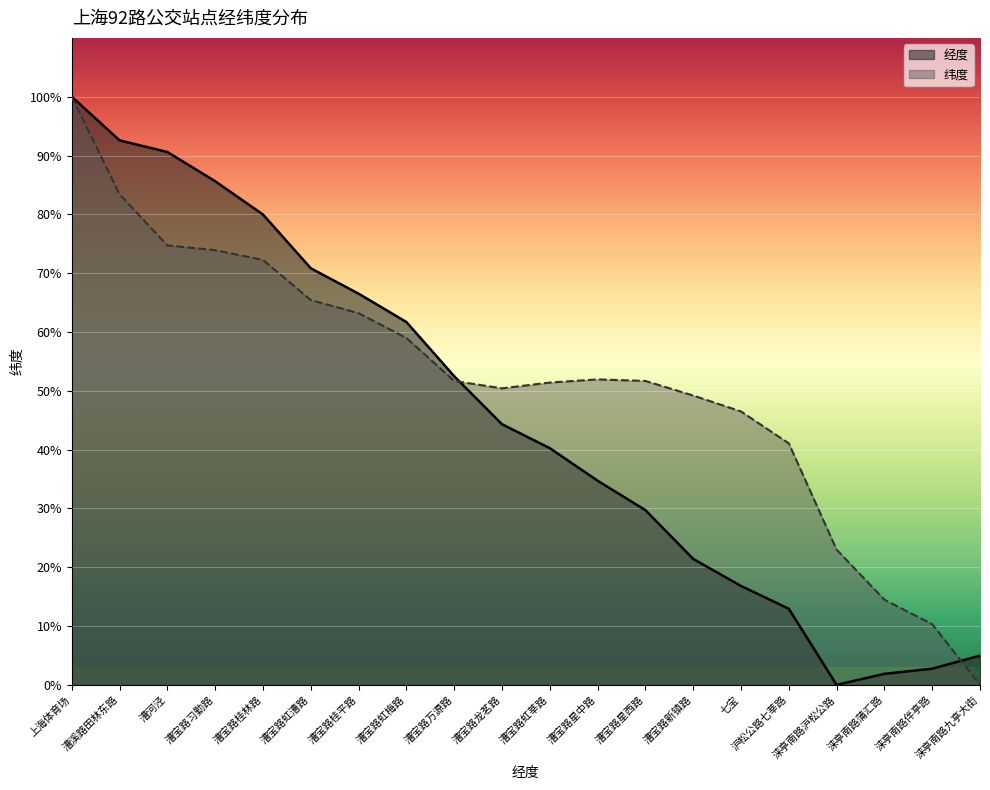

Reading right to left, extract all data points from this chart.

经度: 5.0	2.7	1.9	0.0	12.9	16.8	21.4	29.7	34.7	40.2	44.3	52.5	61.7	66.5	70.8	80.0	85.6	90.6	92.6	100.0
纬度: 0.0	10.3	14.5	23.0	41.1	46.5	49.2	51.7	51.9	51.4	50.4	51.7	59.0	63.2	65.4	72.2	73.9	74.7	83.4	100.0